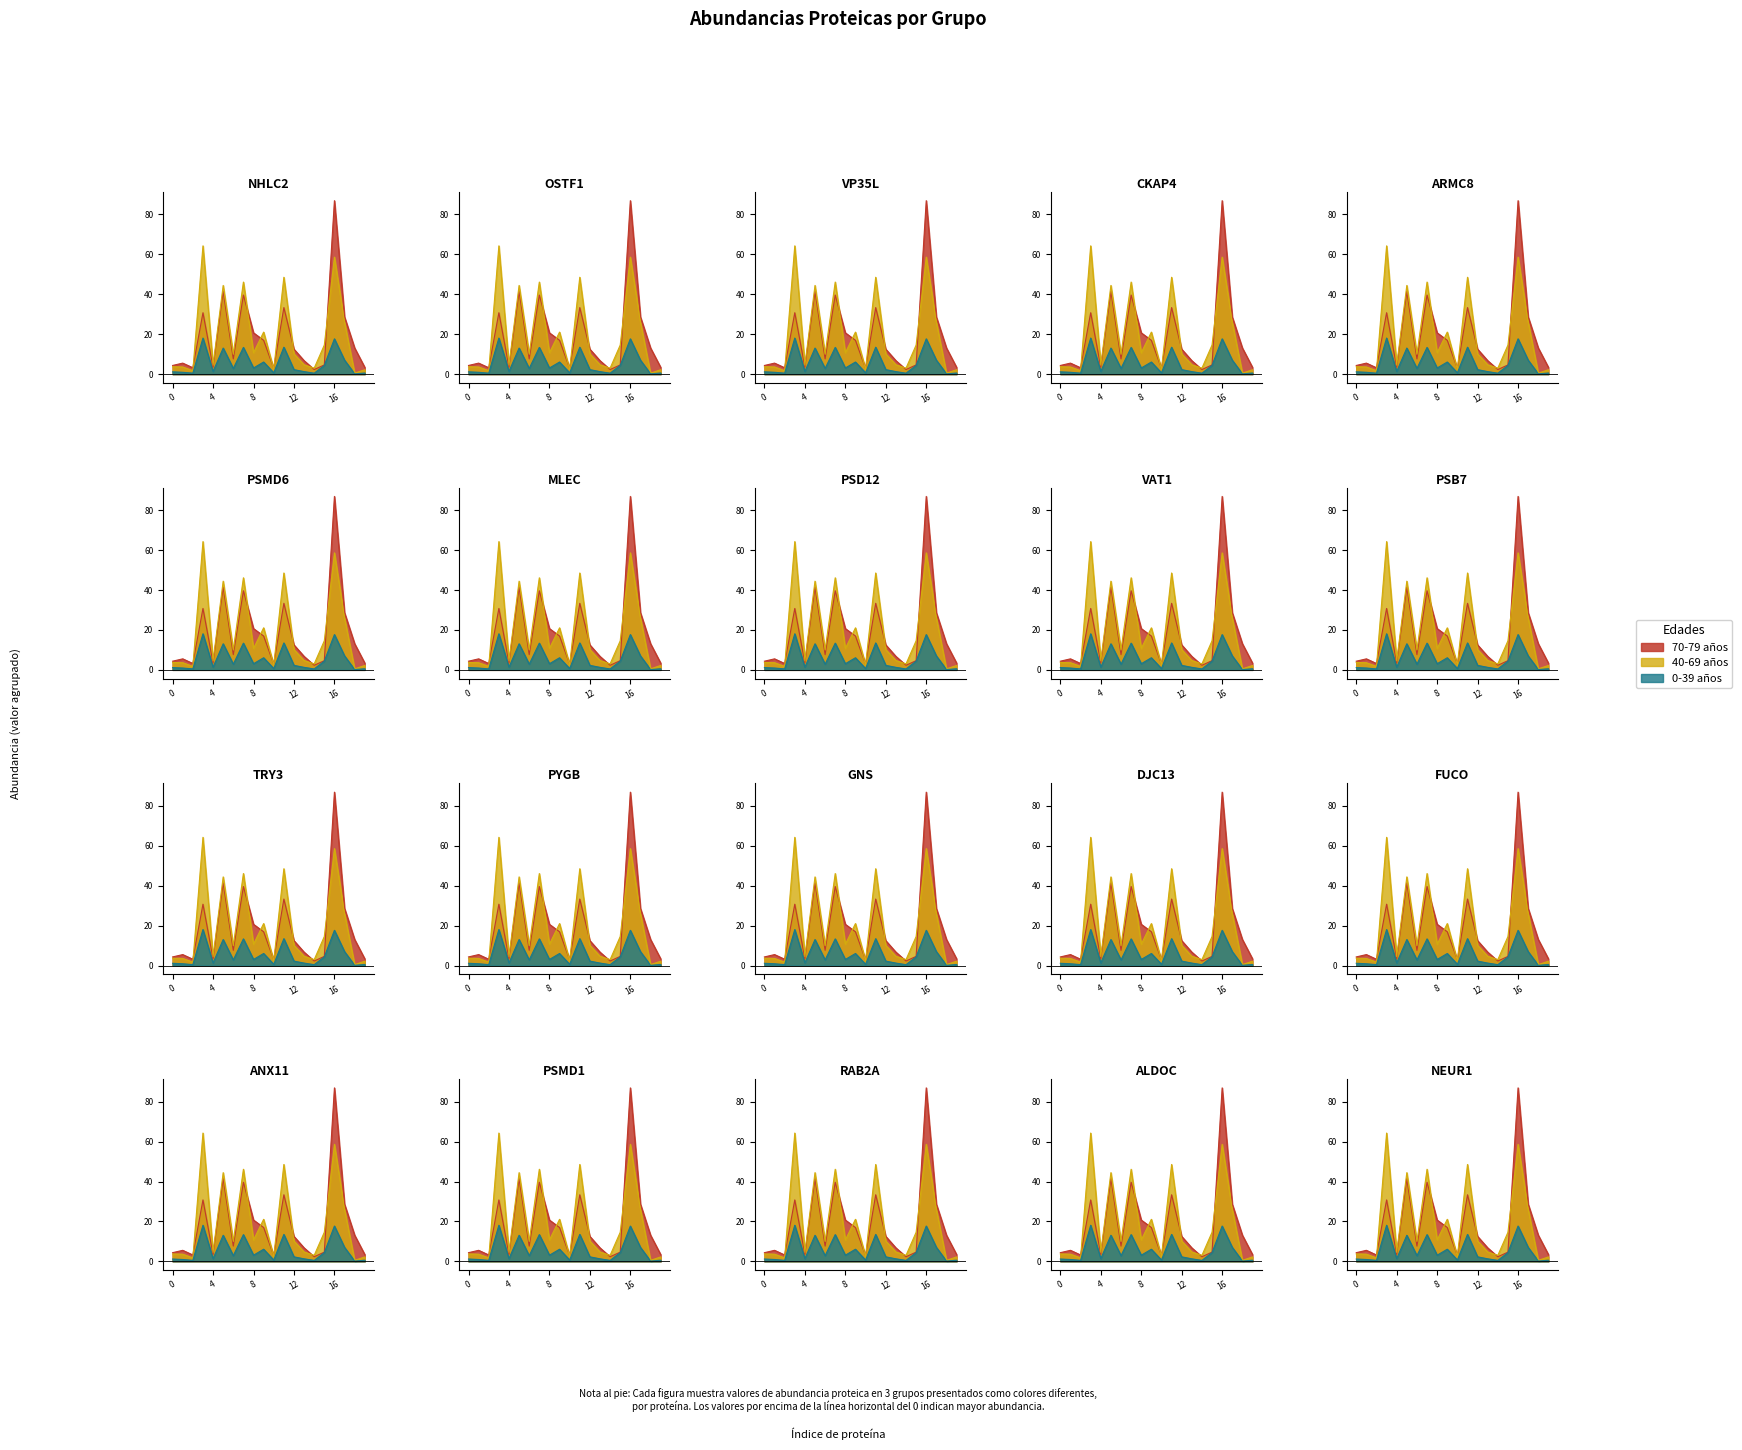

Where is Abundances (Grouped): min nearest to the value 9?

17